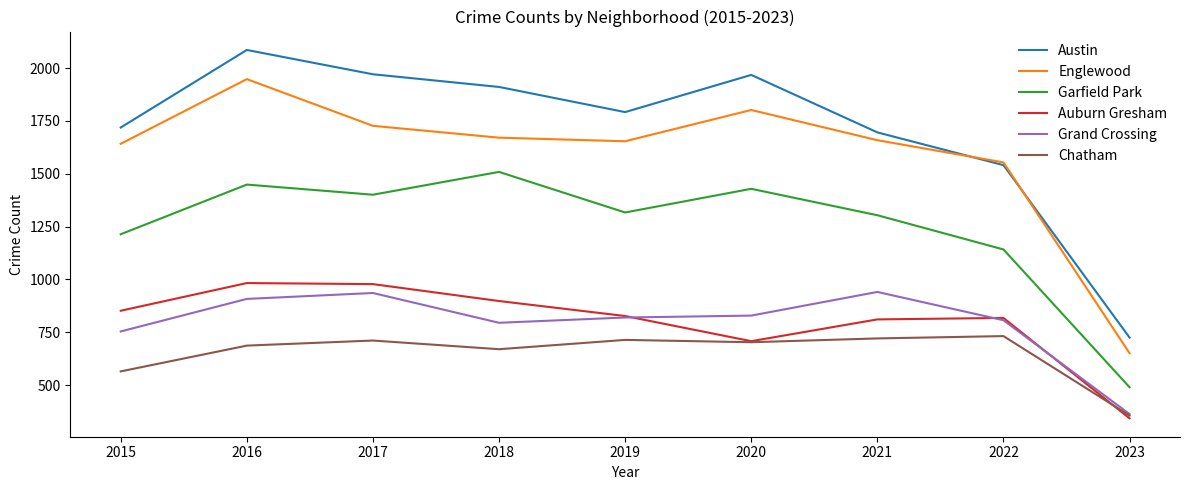

What is the average value of the Chatham series?

651